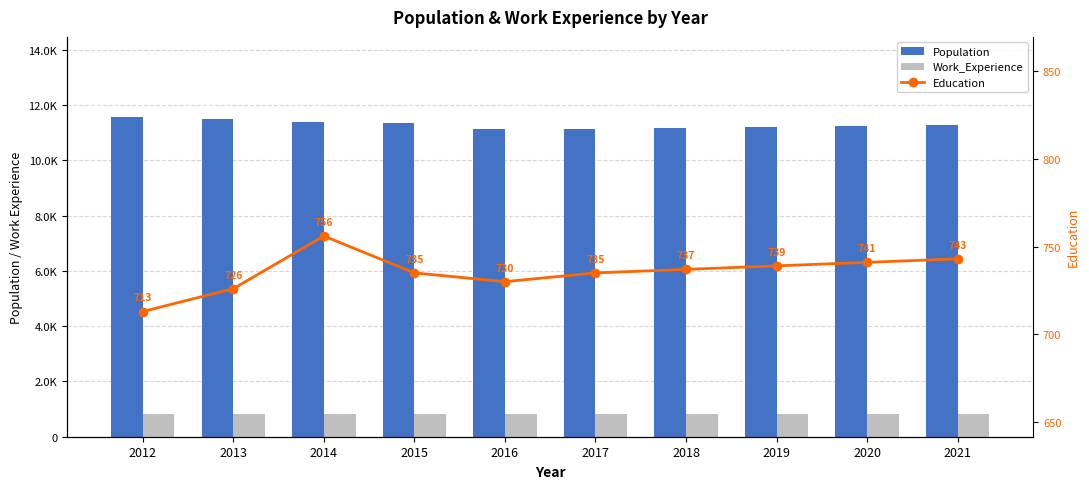

The Work_Experience series shows 1389 at 2018. True or false?

False